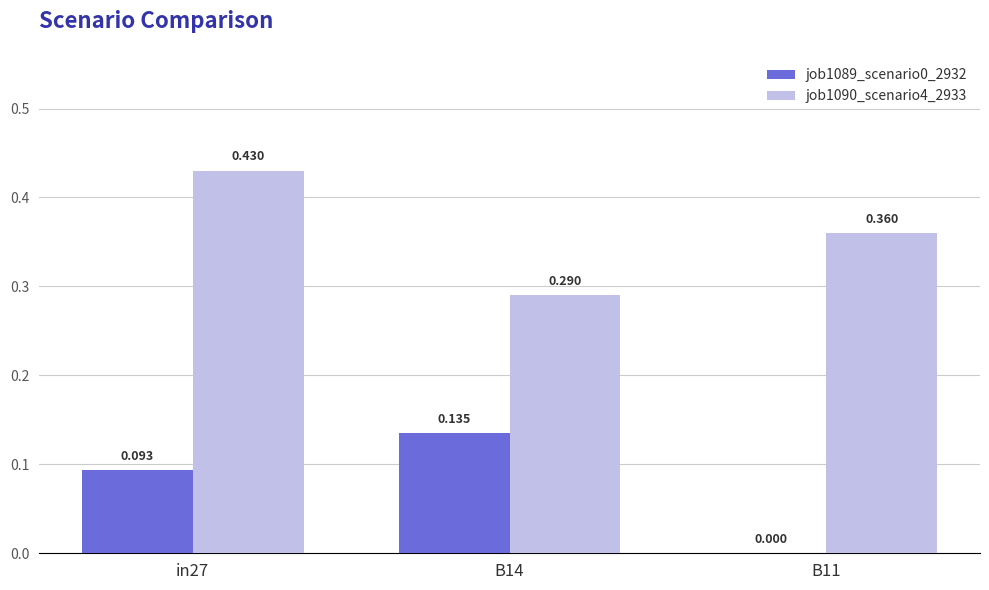

At how many categories does at least one series exceed 0?

3